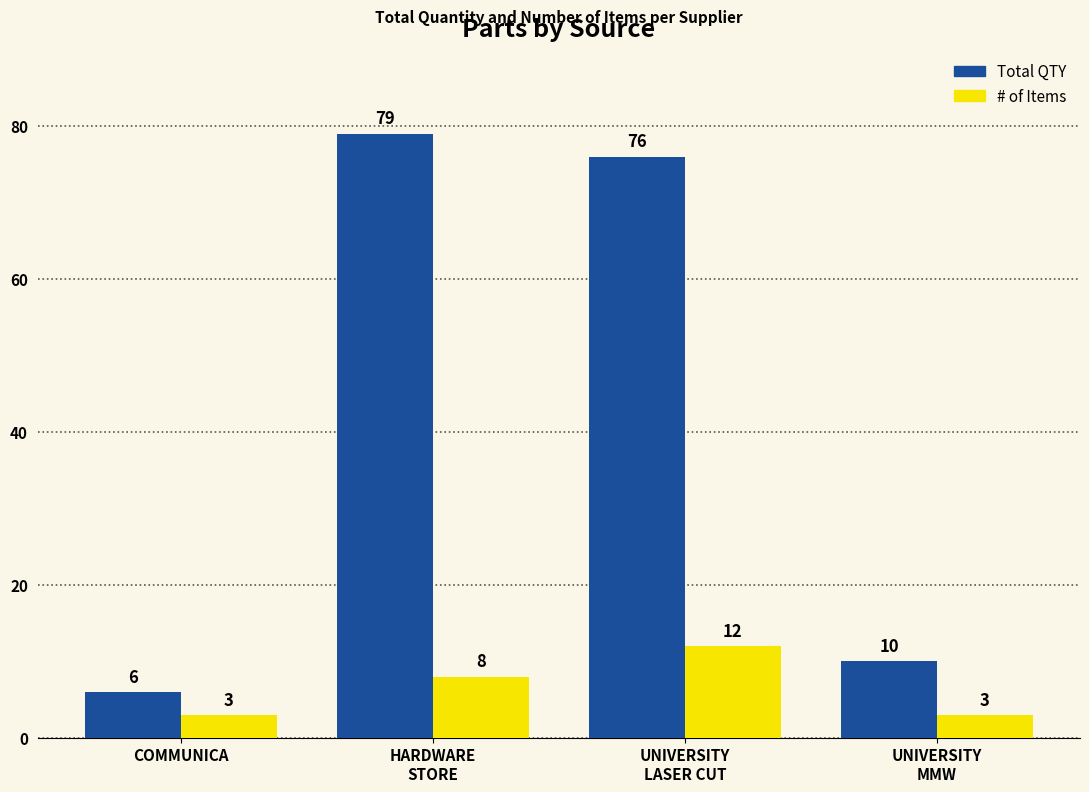

What is the average value of the Total QTY series?

43